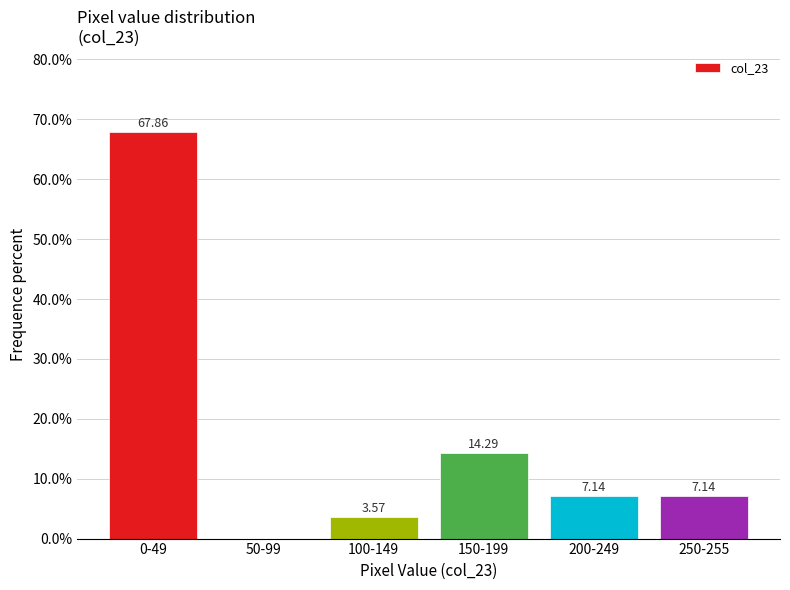

What is the sum of all values?

100.0